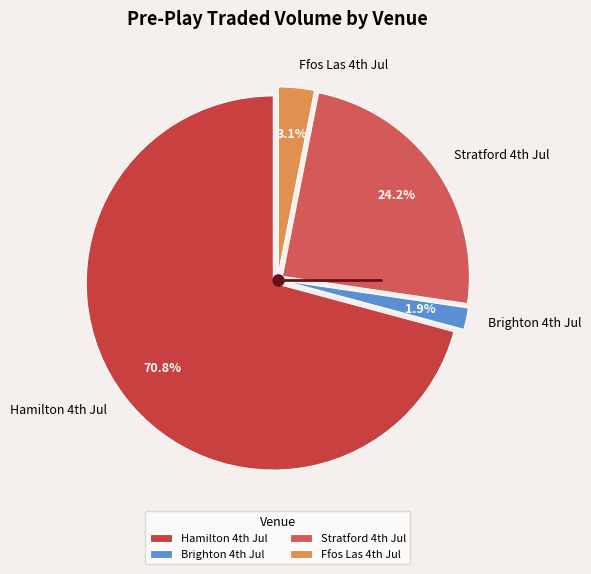

Which slice is the smallest?

Brighton 4th Jul